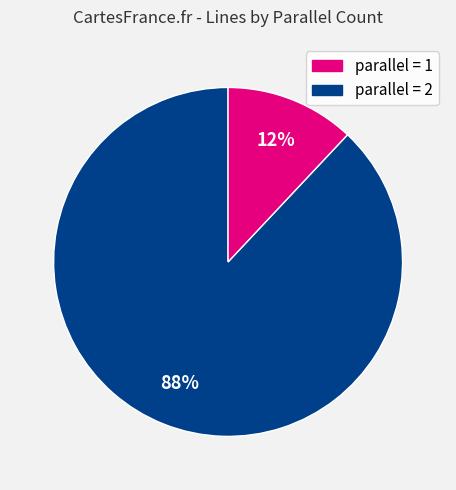

To the nearest percent, what is the difference between the largest and smallest slice percentages?

76%